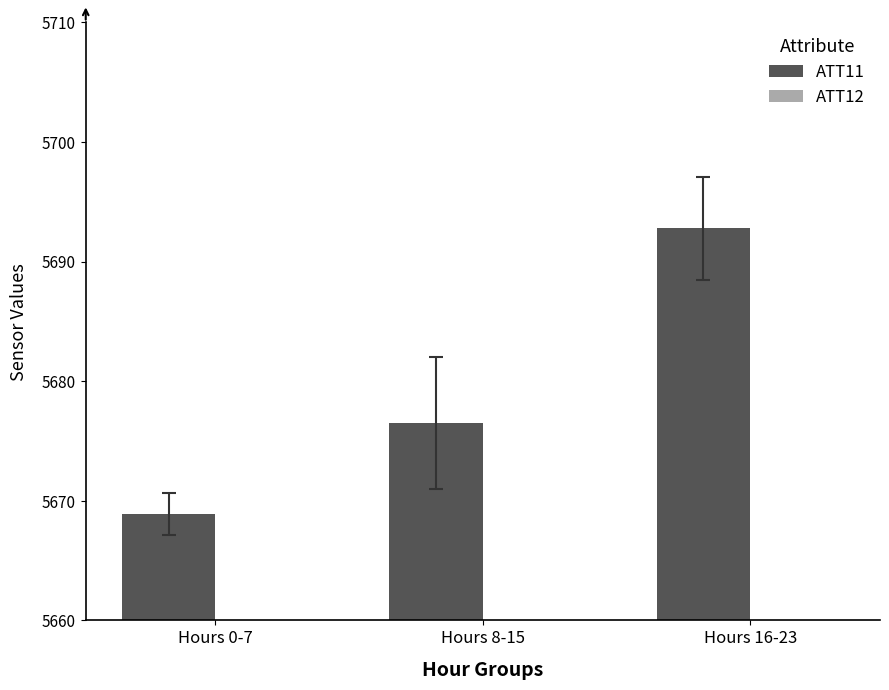

At which category is the sum across all series the highest?

Hours 16-23